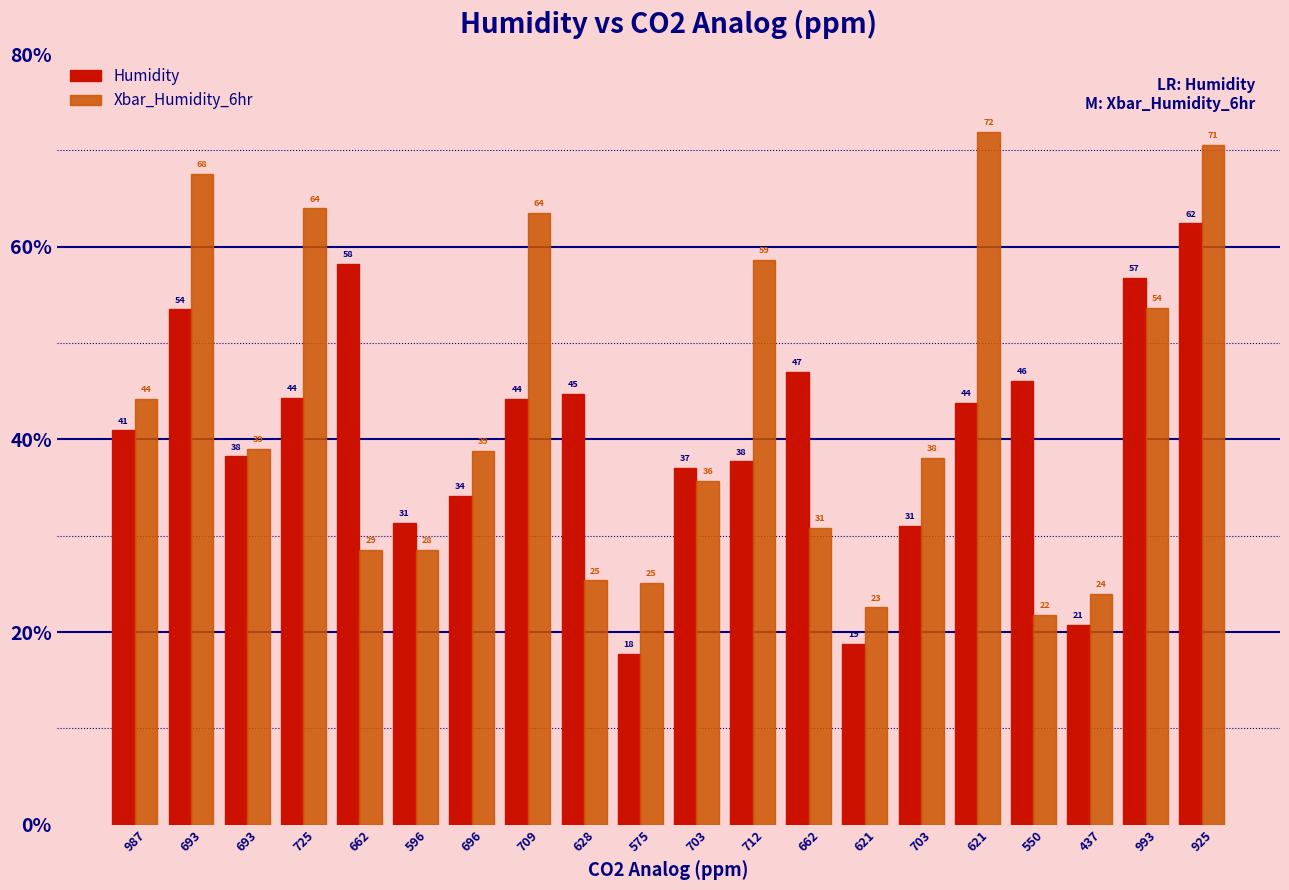

What is the minimum value shown in the chart?

17.7